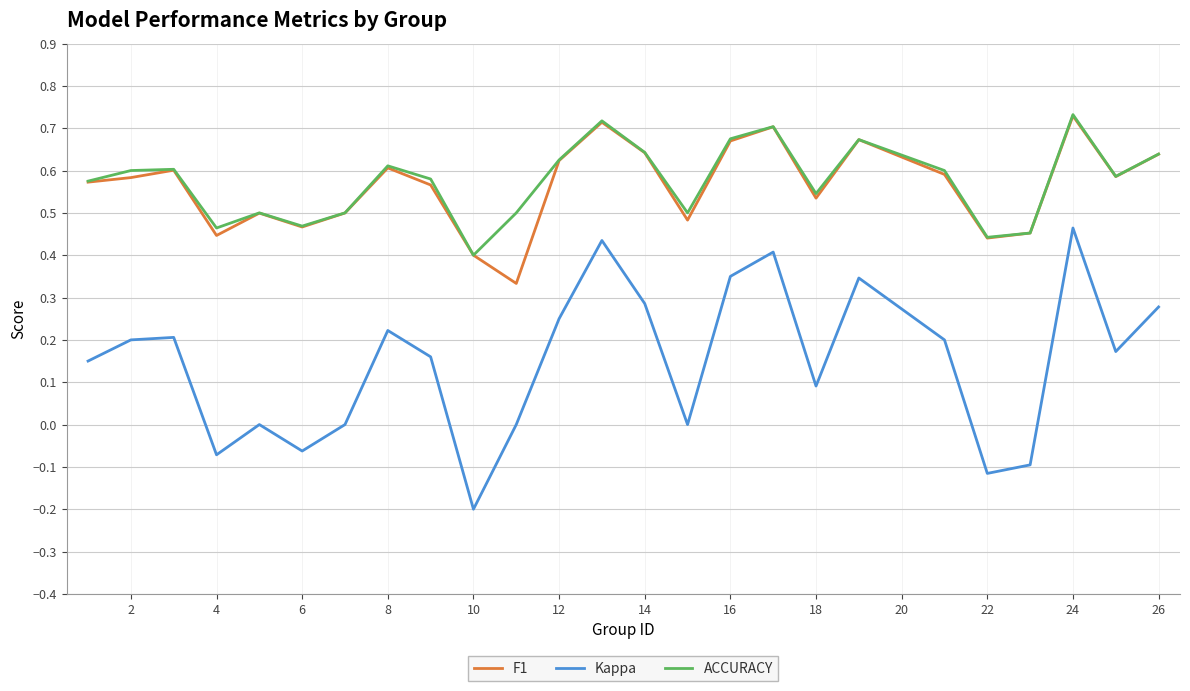

Which series has the widest spread of values?

Kappa